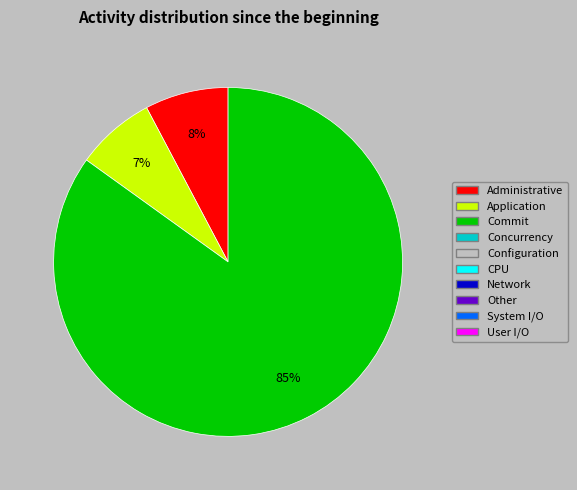

To the nearest percent, what is the difference between the largest and smallest slice percentages?

78%